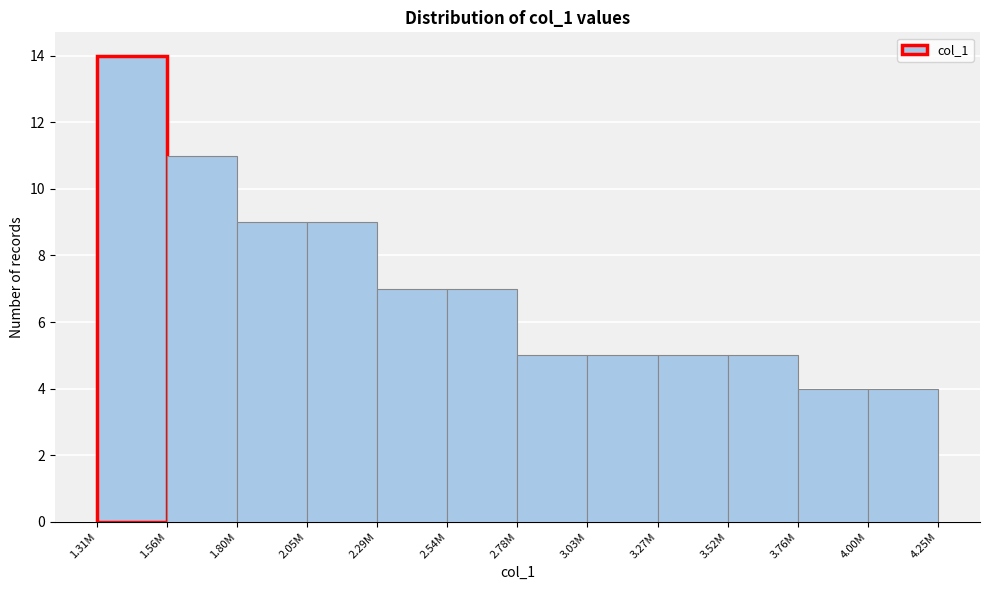

Reading left to right, extract all data points from this chart.

14	11	9	9	7	7	5	5	5	5	4	4